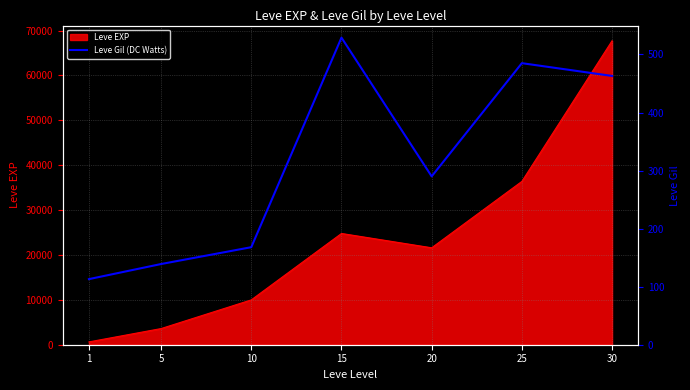

Where is the data nearest to the value 321?

20